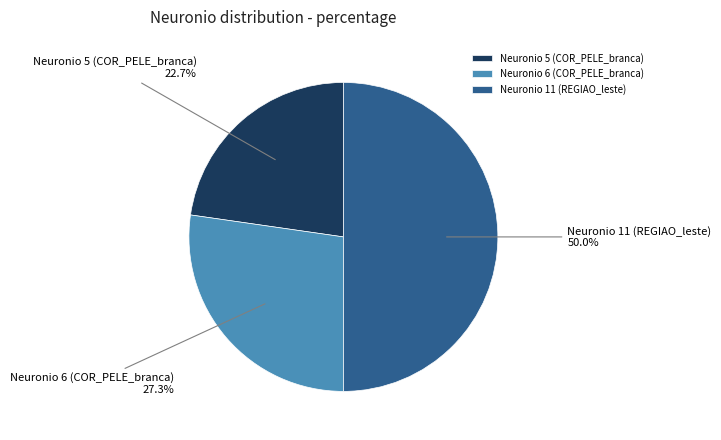

Count the number of slices in the pie.

3